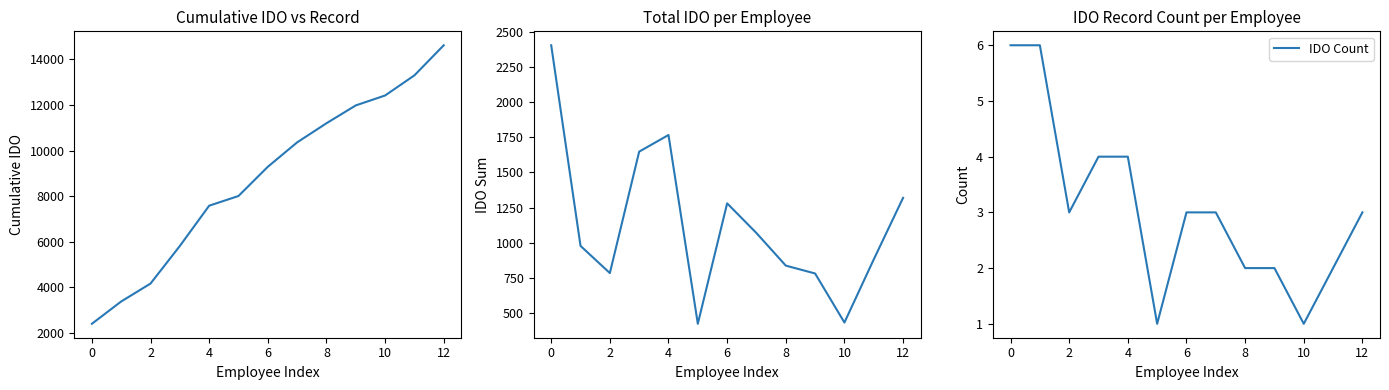

The value of IDO Count at 12 is 3. True or false?

True